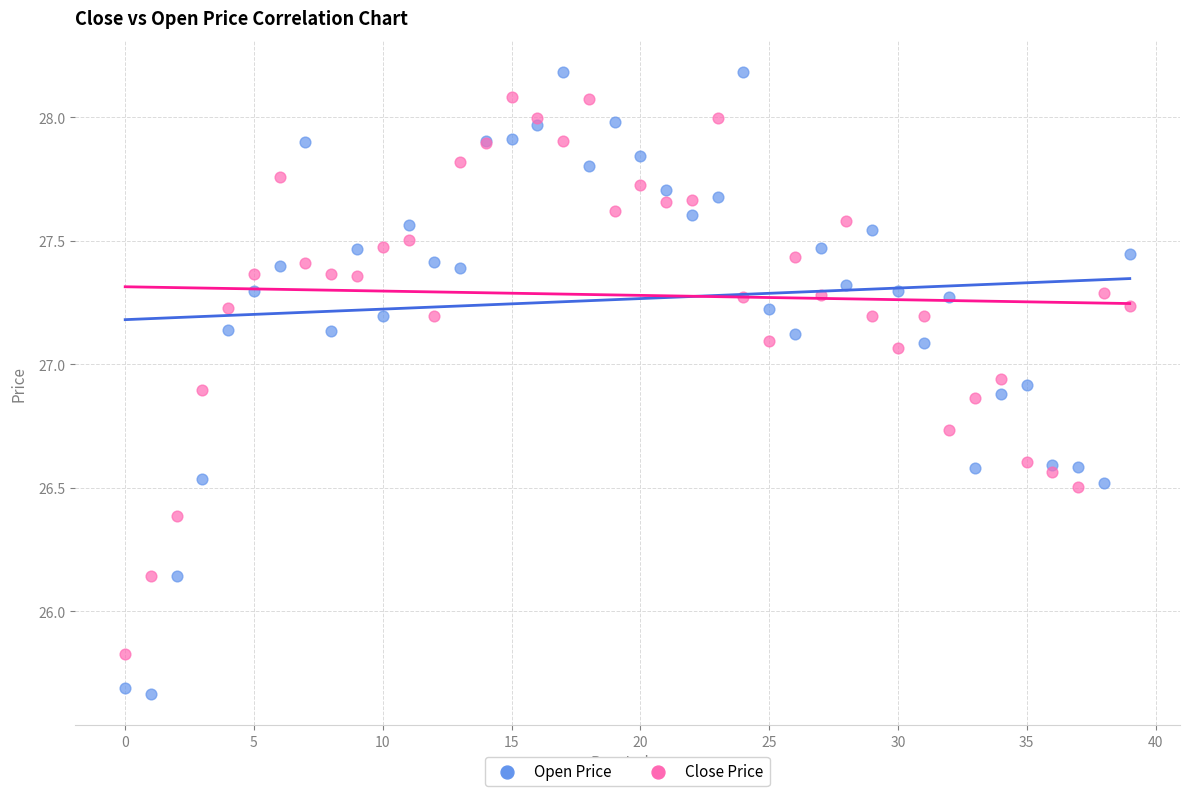

Which series reaches the maximum Y coordinate?

Open Price